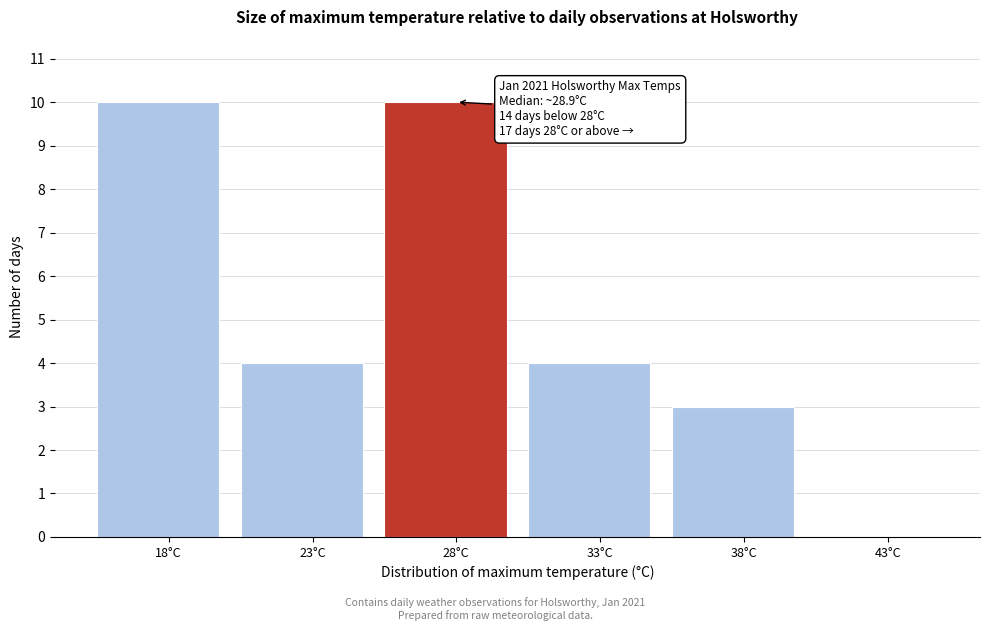

Reading left to right, transcribe all the data shown in this chart.

18°C=10	23°C=4	28°C=10	33°C=4	38°C=3	43°C=0